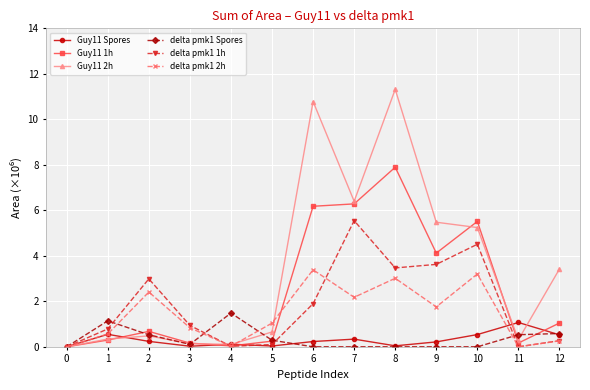

How many distinct data groups are displayed?

6